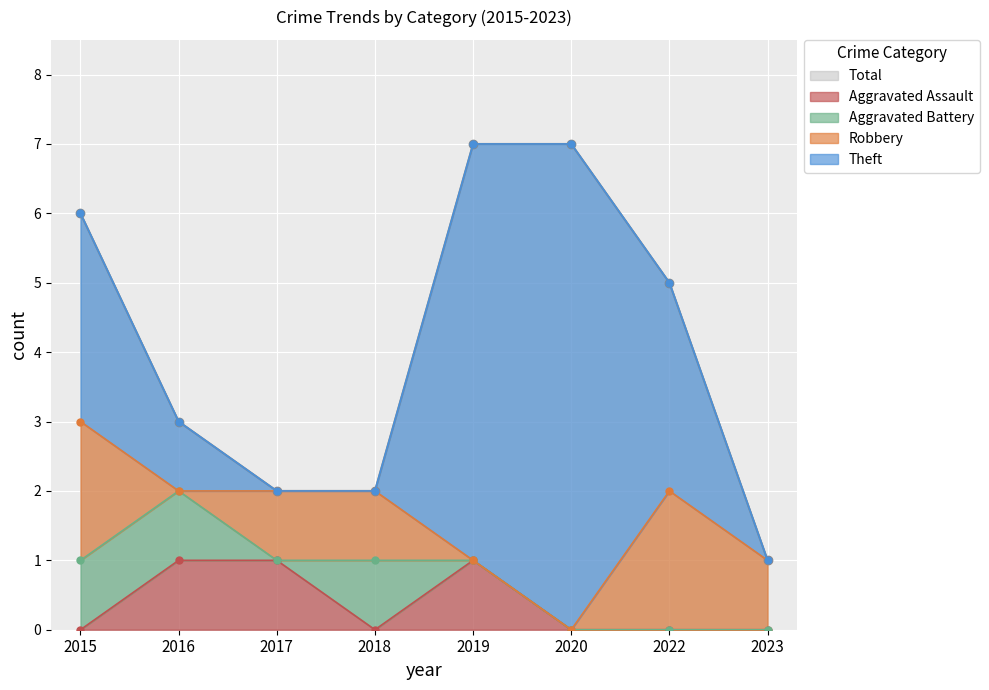

Which series has the widest spread of values?

Theft